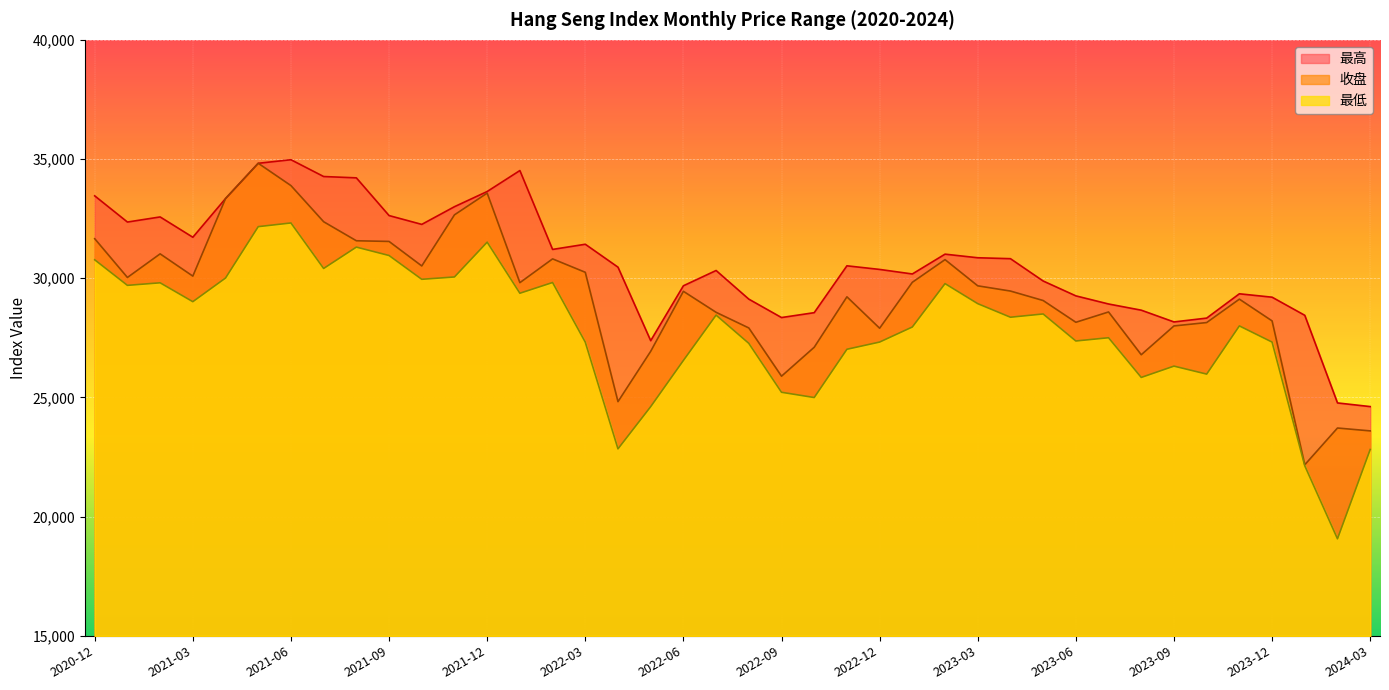

Reading left to right, transcribe all the data shown in this chart.

最高: 33455.8	32357.2	32571.5	31719.7	33342.1	34821.9	34971.1	34266.7	34210.8	32629.0	32258.9	33001.2	33637.8	34517.4	31208.7	31425.7	30464.2	27380.8	29683.8	30324.8	29123.5	28351.1	28555.9	30521.4	30369.6	30178.8	31010.2	30859.0	30820.4	29884.4	29260.6	28919.8	28660.1	28166.8	28327.7	29347.7	29204.9	28444.6	24769.4	24616.3
收盘: 31658.0	30032.2	31022.7	30088.7	33342.1	34821.9	33886.1	32370.1	31572.2	31543.6	30515.6	32659.2	33571.3	29814.0	30812.0	30249.1	24823.7	26934.6	29451.8	28570.1	27914.5	25891.1	27104.8	29220.2	27903.2	29830.2	30780.7	29681.7	29462.4	29065.5	28152.6	28585.4	26790.7	27999.3	28140.9	29123.0	28210.3	22176.2	23717.2	23596.8
最低: 30773.7	29701.5	29808.7	29016.8	30008.8	32164.3	32318.7	30409.8	31306.1	30953.5	29955.4	30053.5	31513.7	29370.9	29820.4	27319.2	22843.3	24614.1	26552.0	28453.3	27269.0	25216.8	24996.0	27020.5	27322.8	27954.5	29774.8	28934.2	28364.5	28501.5	27368.0	27504.3	25839.3	26313.7	25978.8	28000.7	27322.1	22133.1	19069.8	22816.0